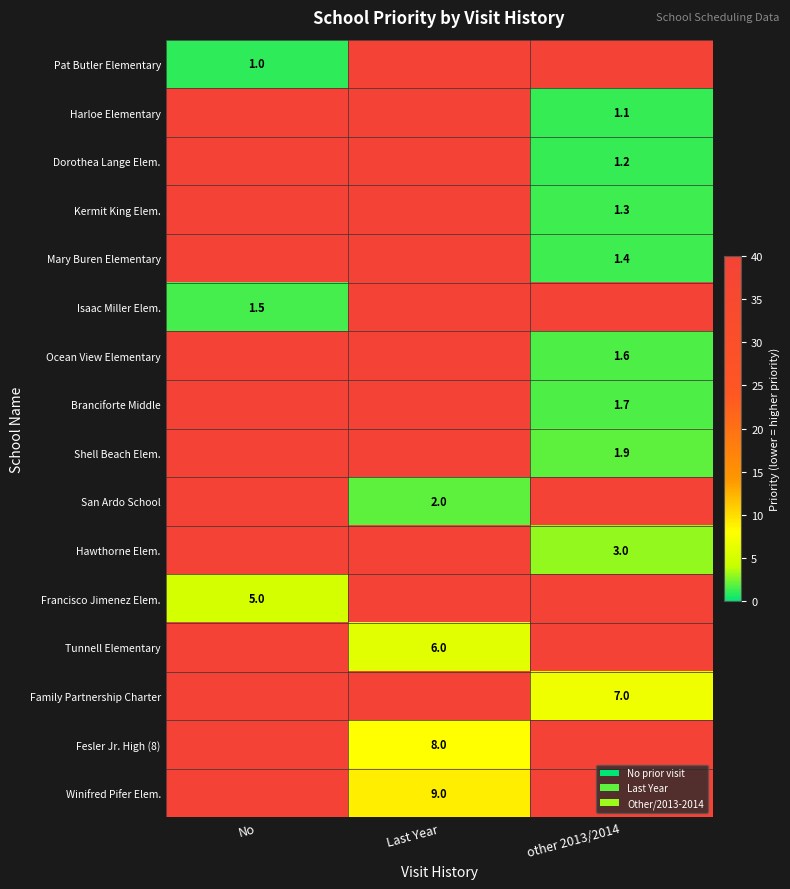

The value of Fesler Jr. High (8) at Last Year is 8.0. True or false?

True